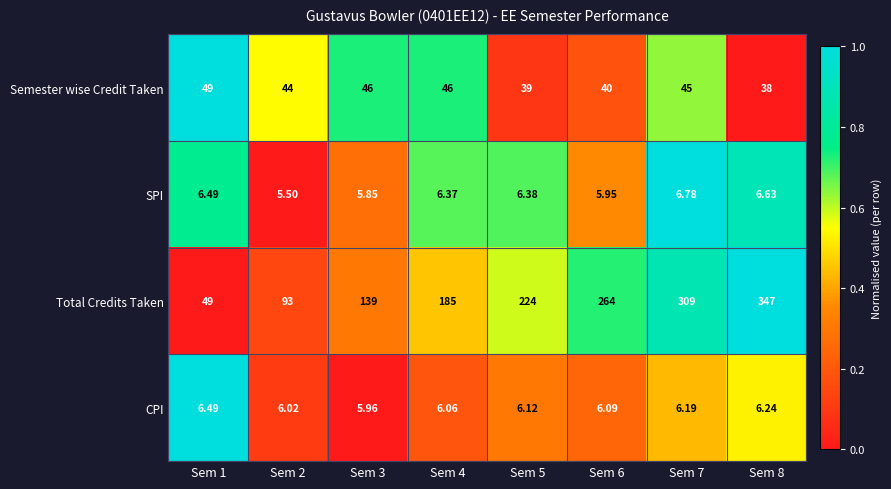

Which series has the largest total across all categories?

Total Credits Taken